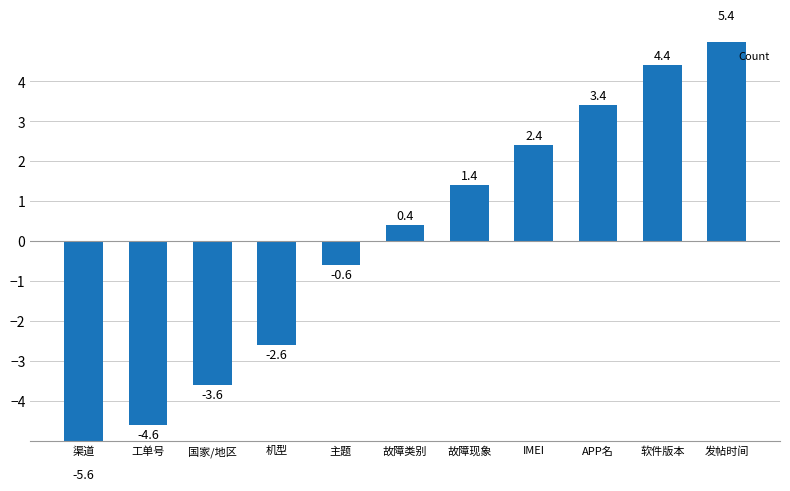

What is the change in value from 渠道 to 主题?

+5.0